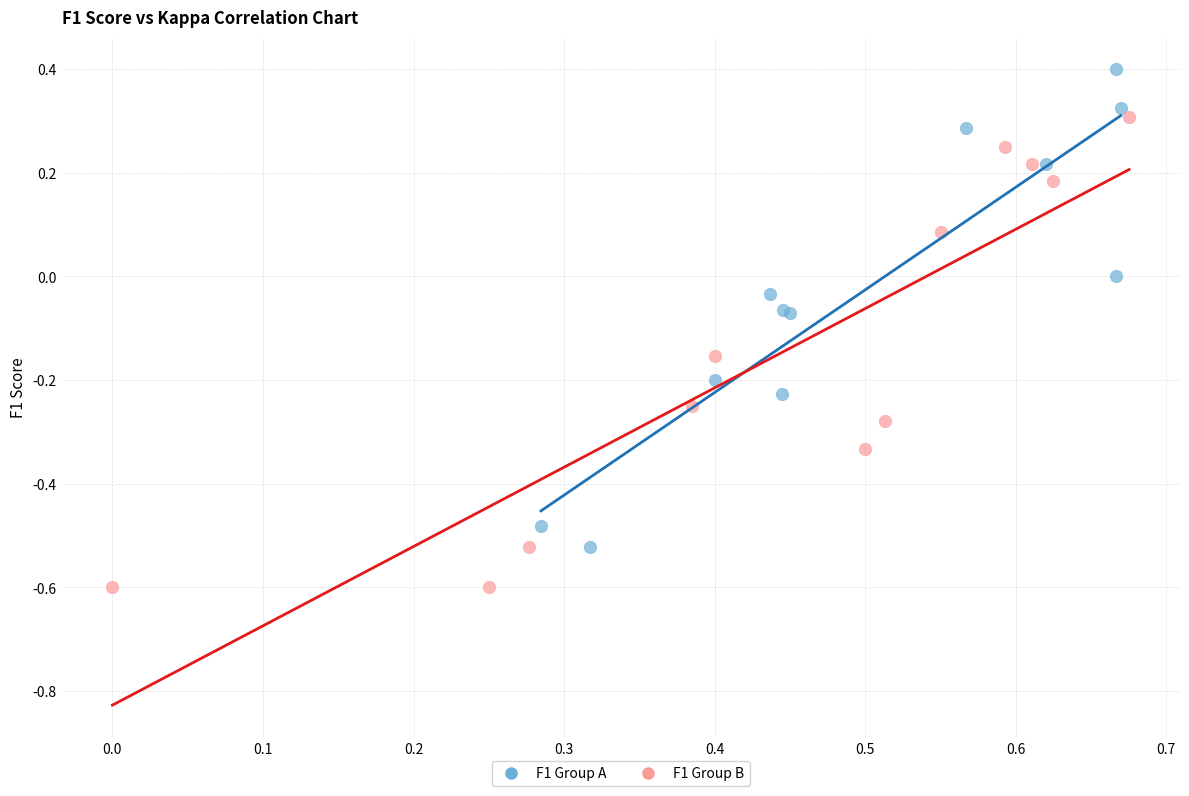

What are all the series names shown in the legend?

F1 Group A, F1 Group B